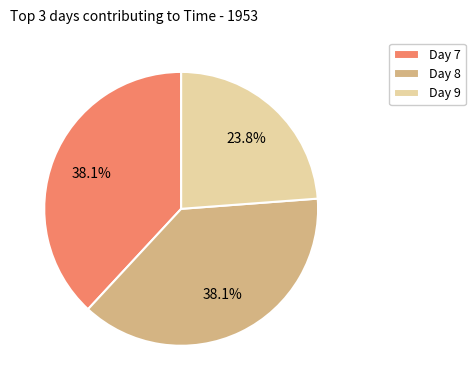

Does any single category account for the majority?

No